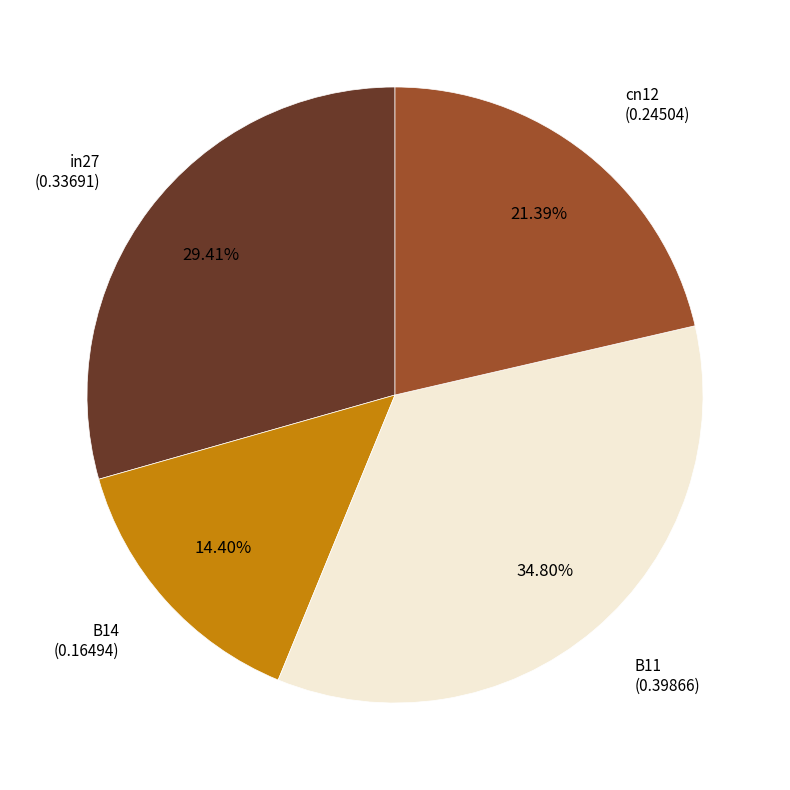

Is there a majority slice in this chart?

No